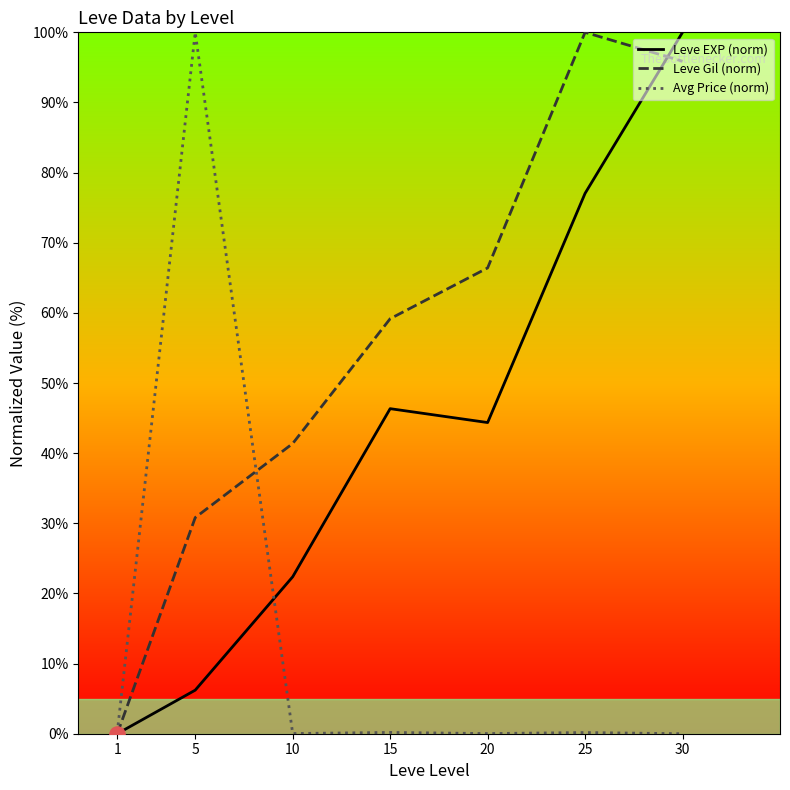

Between 1 and 30, which series saw the biggest shift?

Leve EXP (norm)